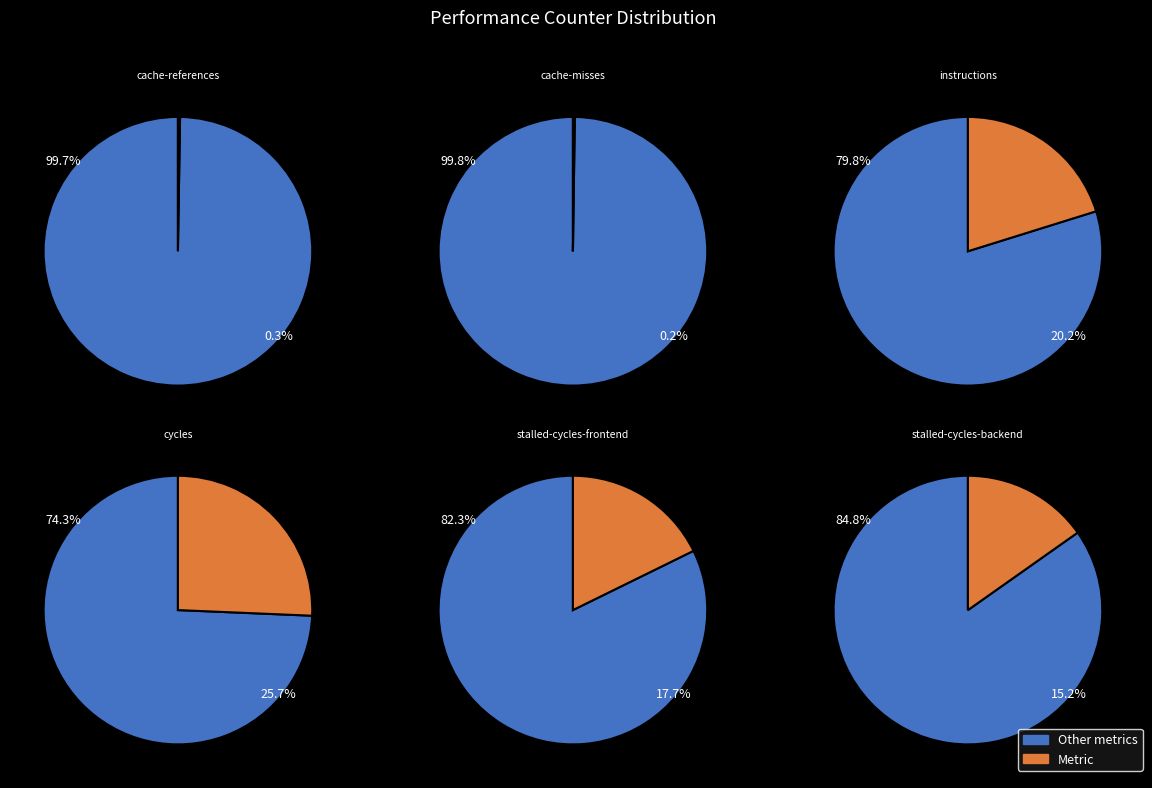

To the nearest percent, what is the combined percentage of instructions and stalled-cycles-backend?

35%